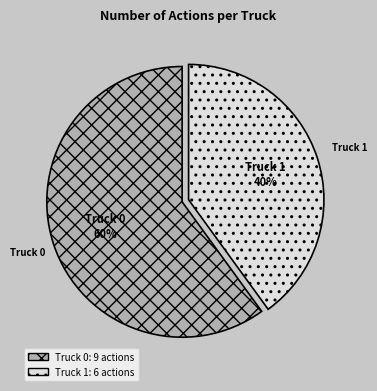

What is the smallest slice in the pie chart?

Truck 1